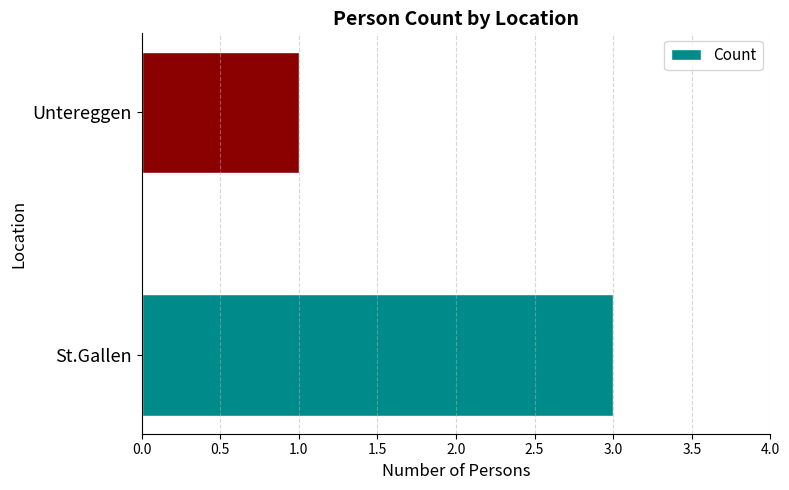

What is the greatest value displayed?

3